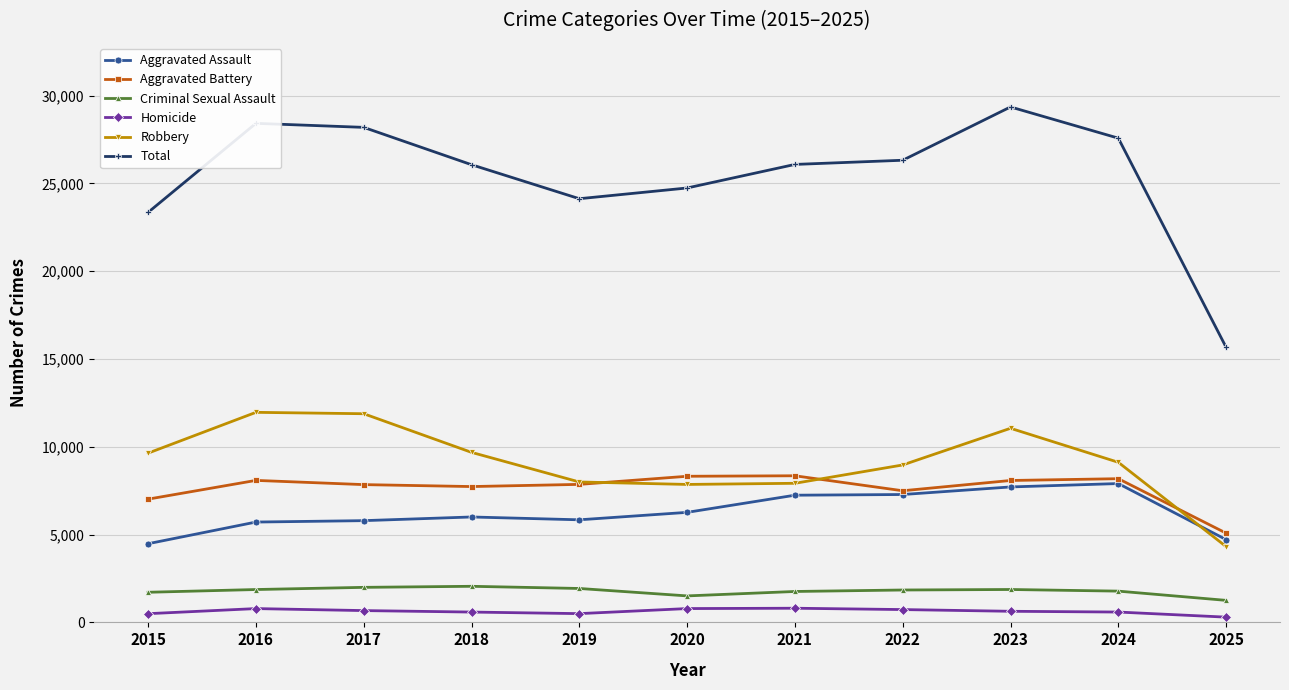

List the series in order of their peak value, highest first.

Total, Robbery, Aggravated Battery, Aggravated Assault, Criminal Sexual Assault, Homicide